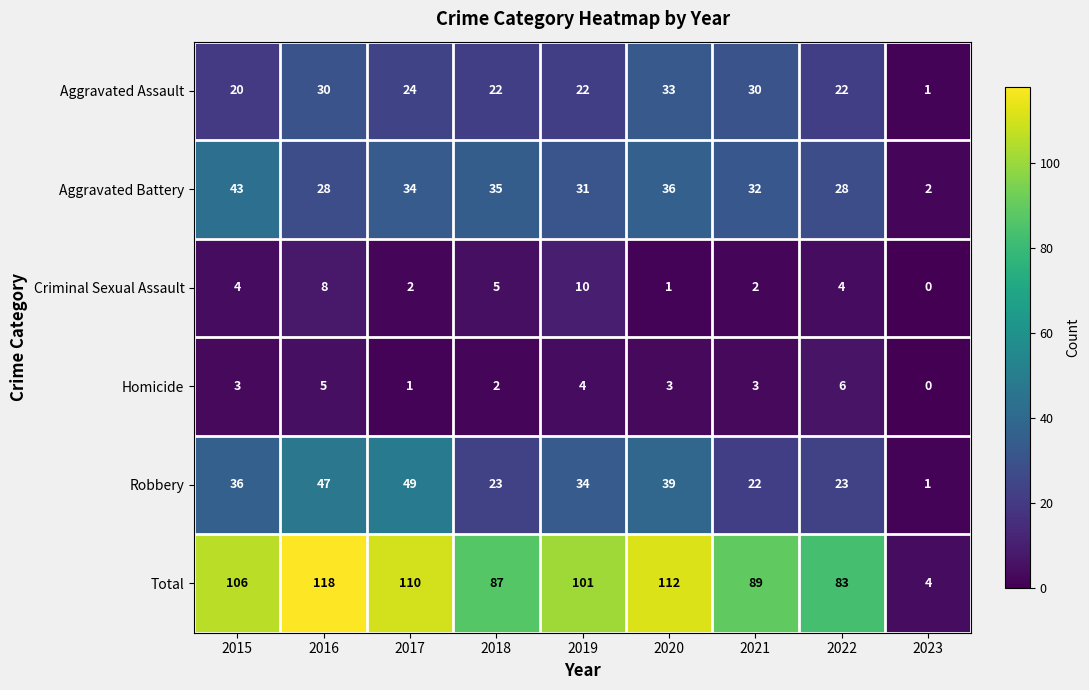

What is the difference between the maximum and minimum values in the Criminal Sexual Assault series?

10